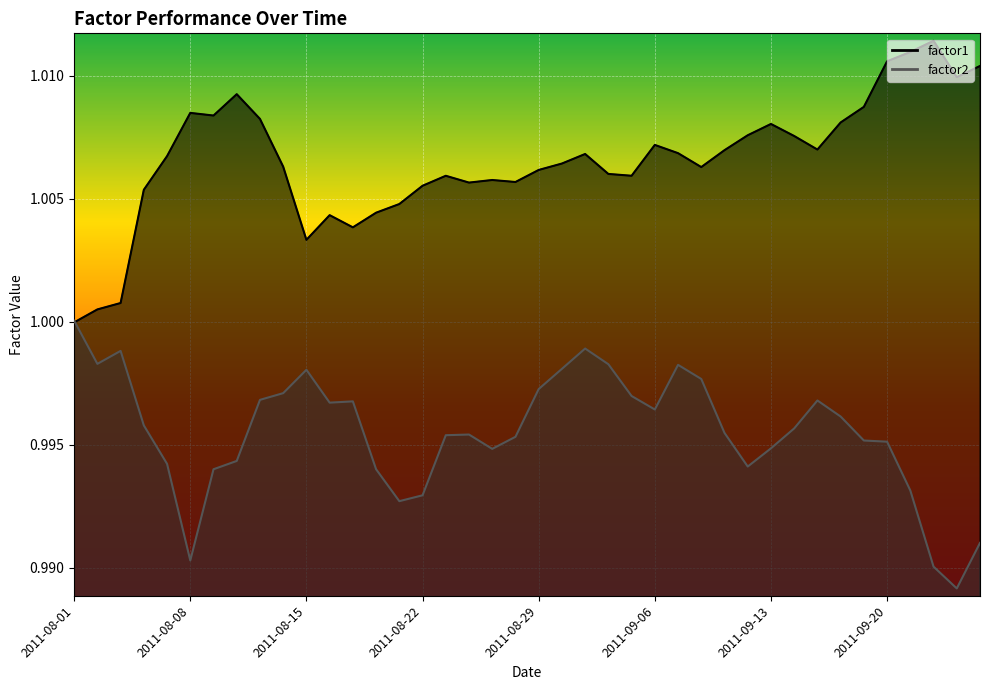

True or false: factor1 and factor2 intersect in this chart.

True